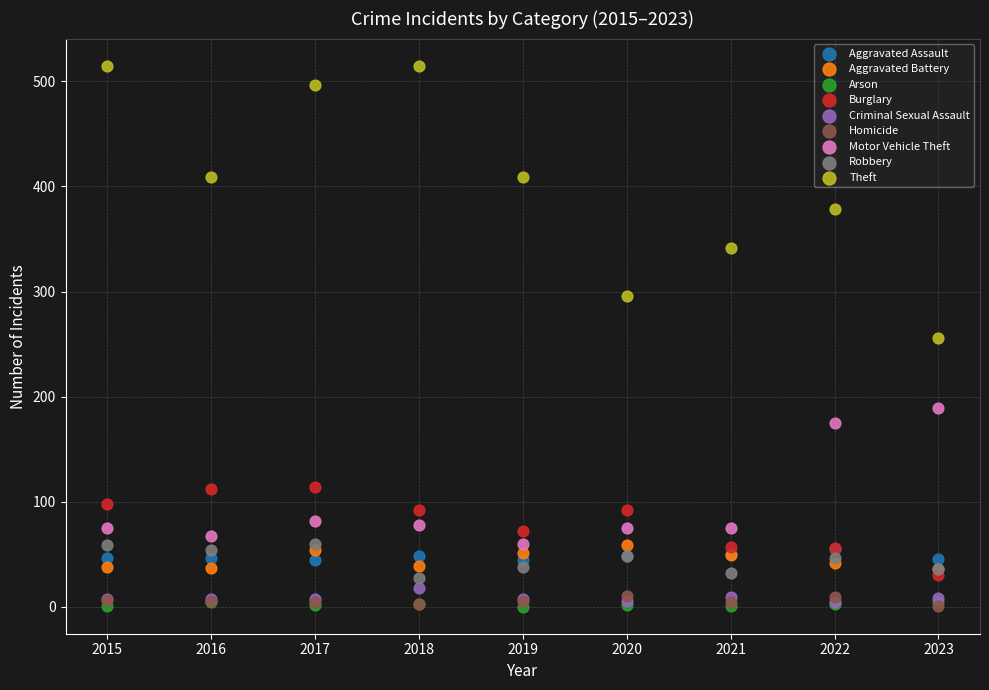

Which series reaches the maximum Y coordinate?

Theft